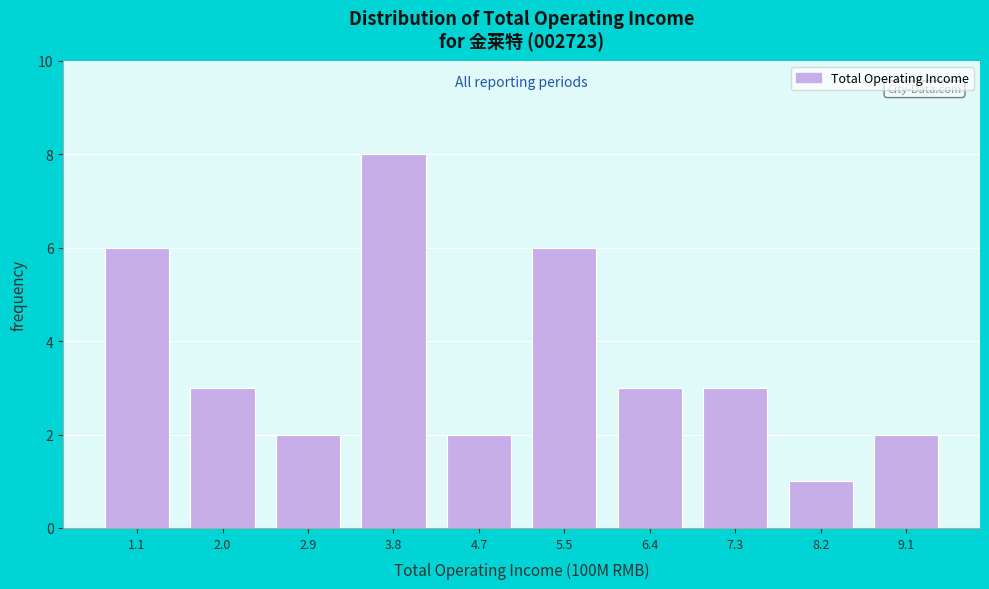

Reading left to right, list all the values displayed in this chart.

1.1=6	2.0=3	2.9=2	3.8=8	4.7=2	5.5=6	6.4=3	7.3=3	8.2=1	9.1=2